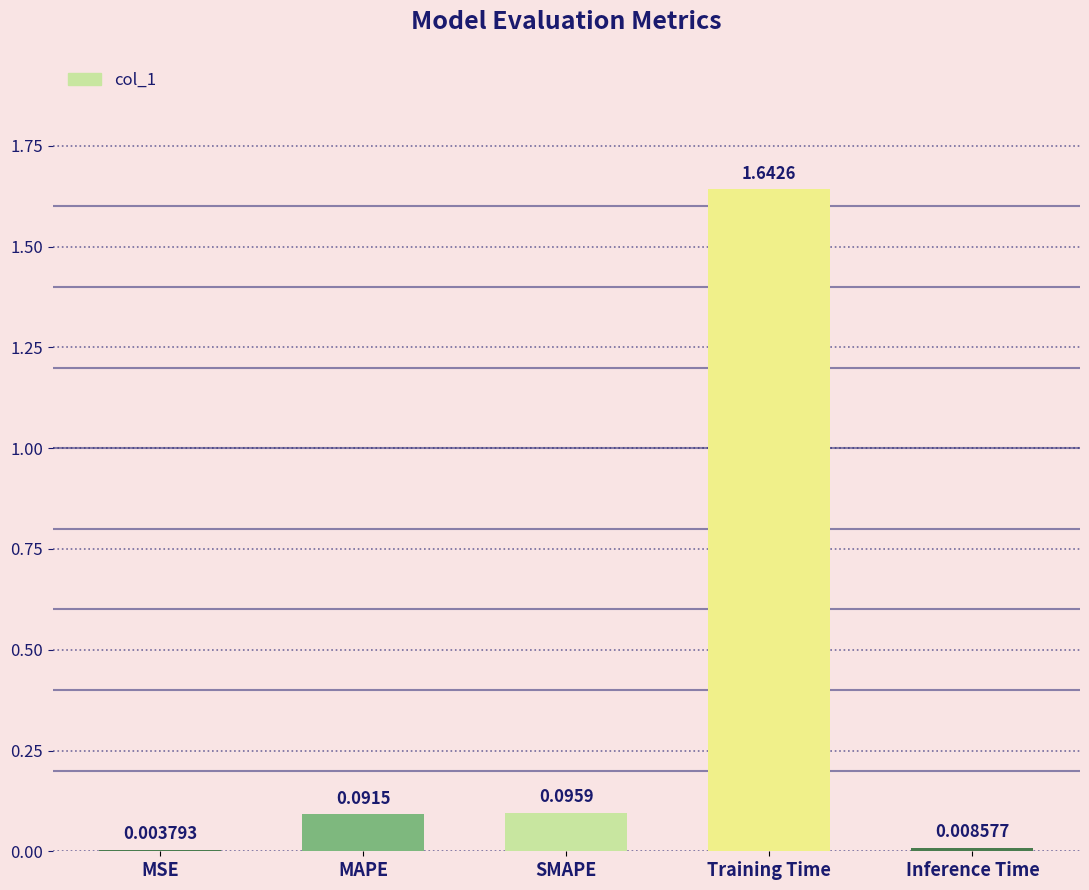

What is the sum of all values?

1.8